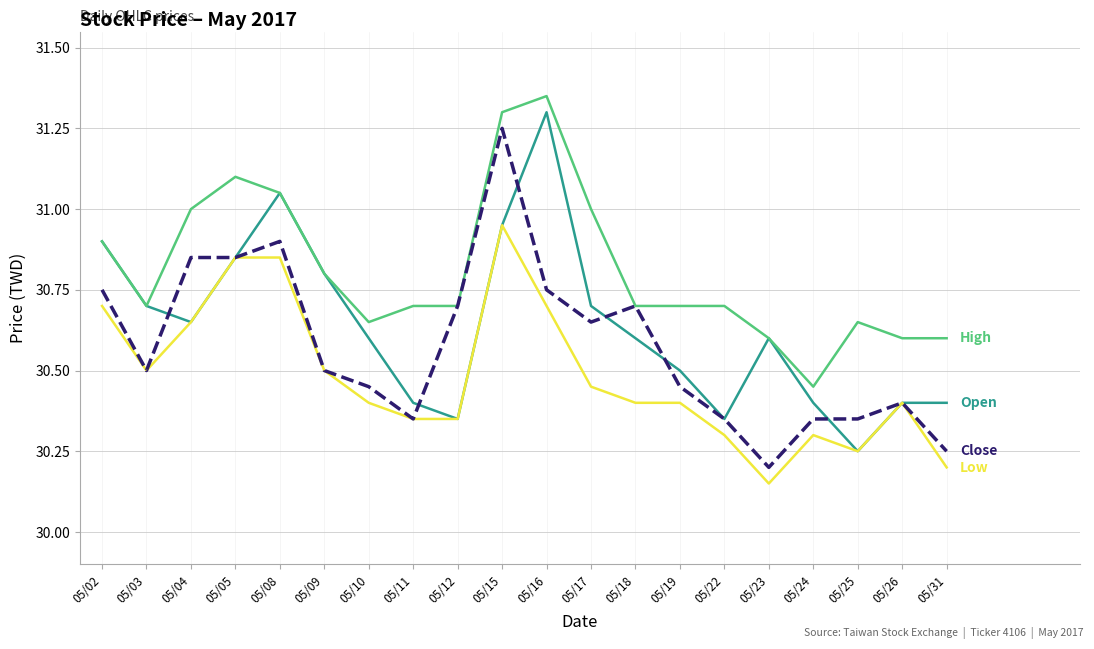

Which label corresponds to the smallest value in the chart?

05/23